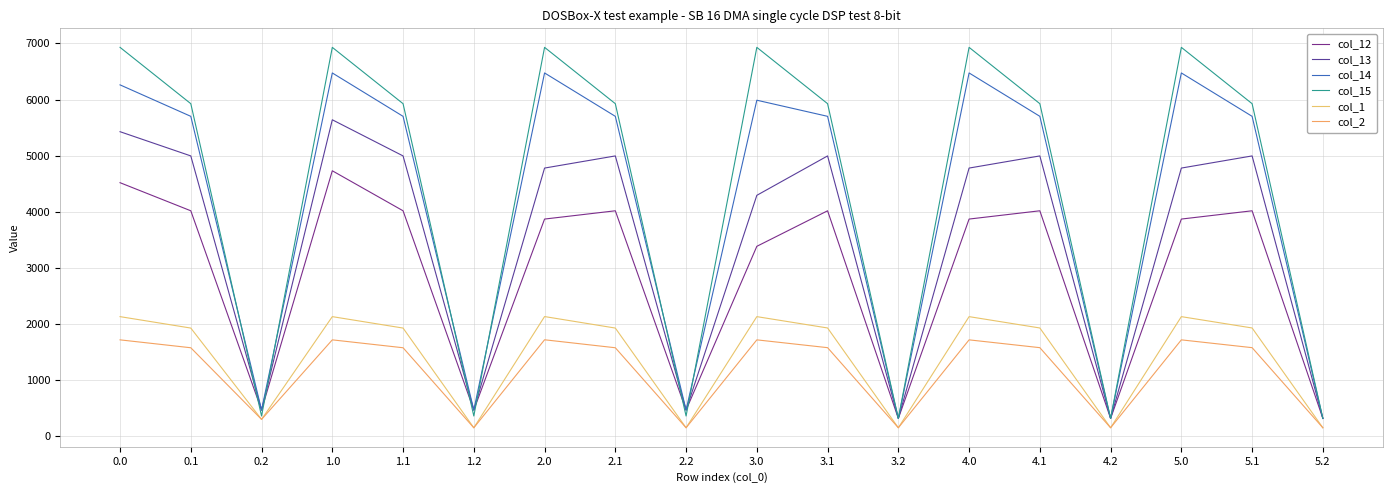

What is the minimum value for col_2?

141.0